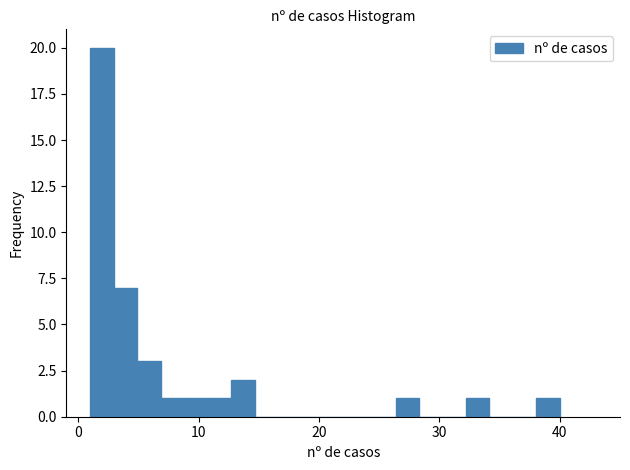

Read against the x-axis, roughly where is the centre of the tallest bar?

2